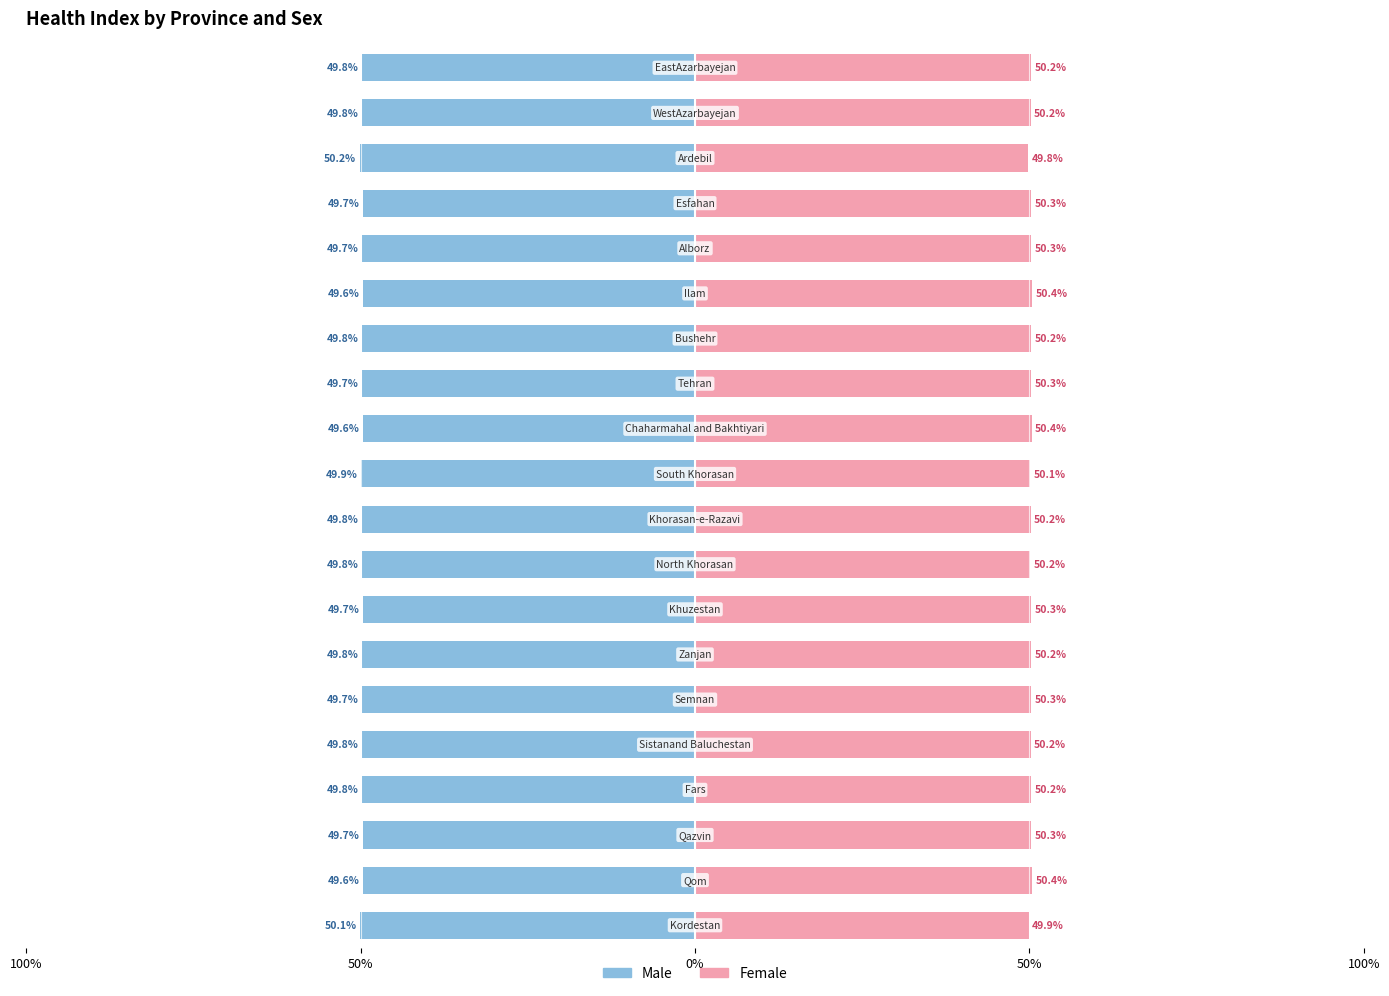

Between 16 and 18, which is larger?

18